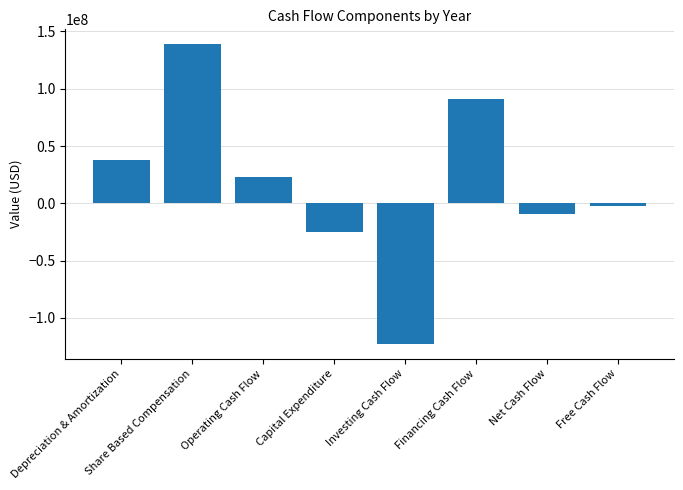

Between Capital Expenditure and Share Based Compensation, which is larger?

Share Based Compensation